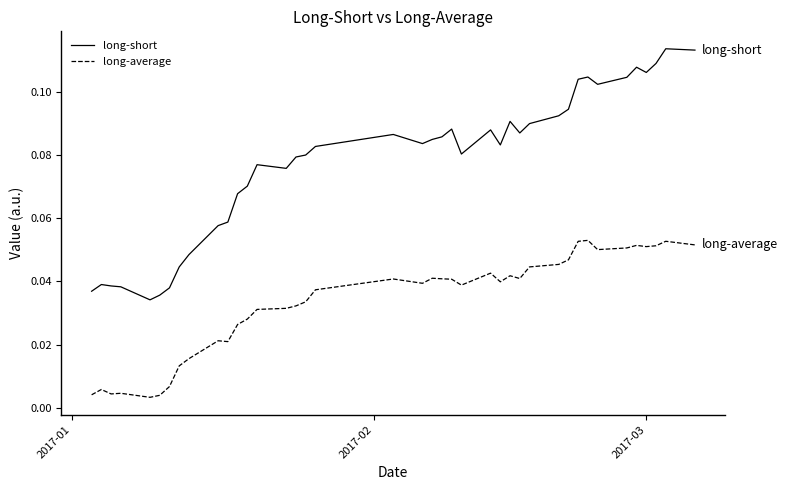

True or false: long-average and long-short intersect in this chart.

False